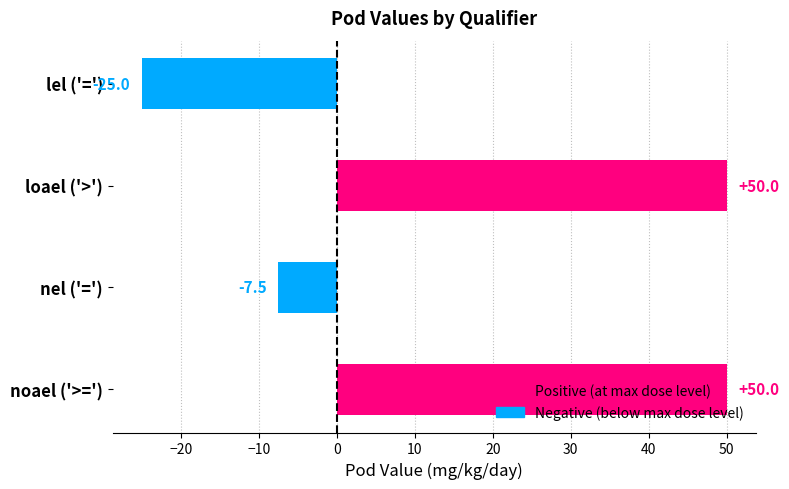

What is the label of the 1st bar from the bottom?

noael ('>=')